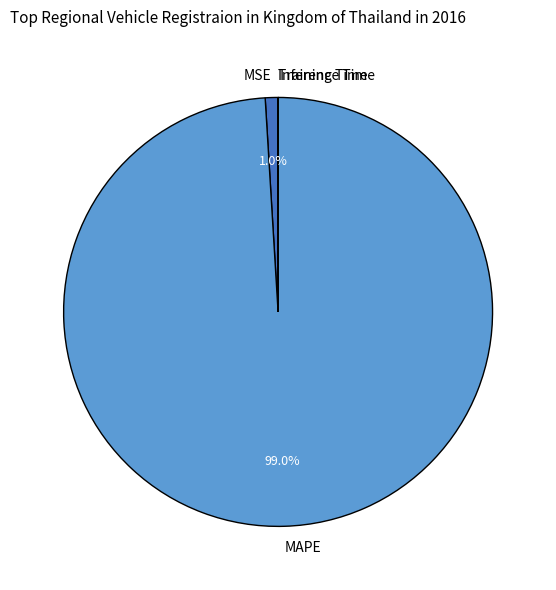

Which category has the biggest portion of the pie?

MAPE